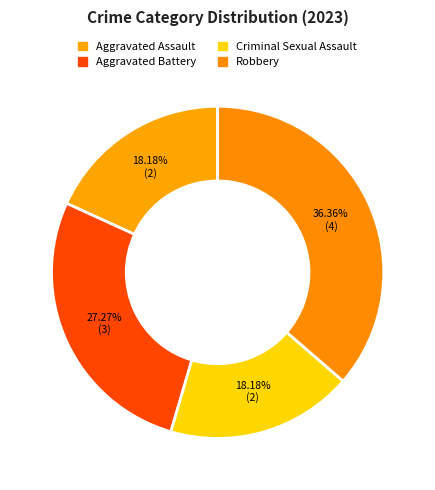

The Aggravated Assault slice represents 8% of the pie. True or false?

False